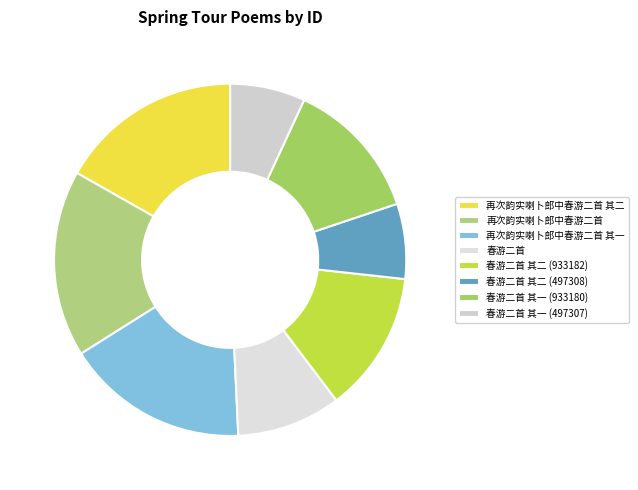

How many slices are in this pie chart?

8